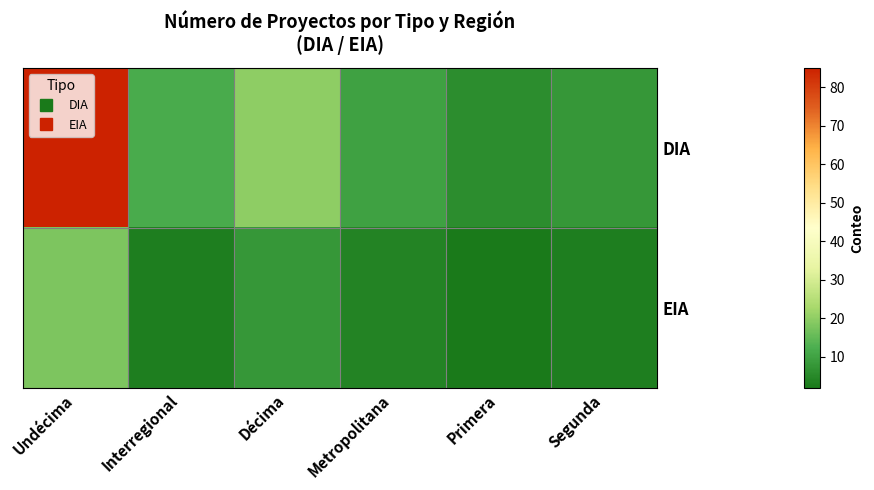

What is the minimum value shown in the chart?

2